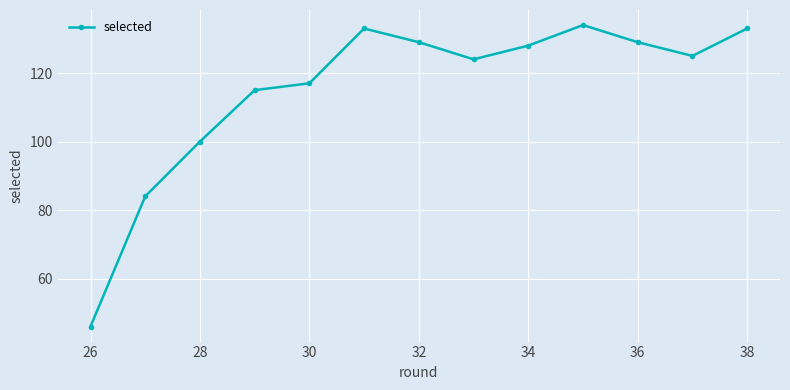

What is the maximum value shown in the chart?

134